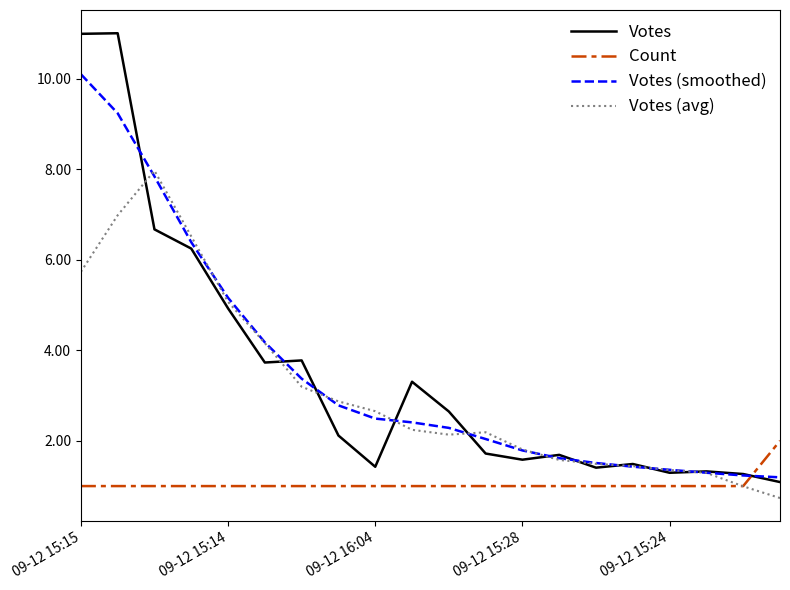

Rank the series by their maximum value, from highest to lowest.

Votes, Votes (smoothed), Votes (avg), Count